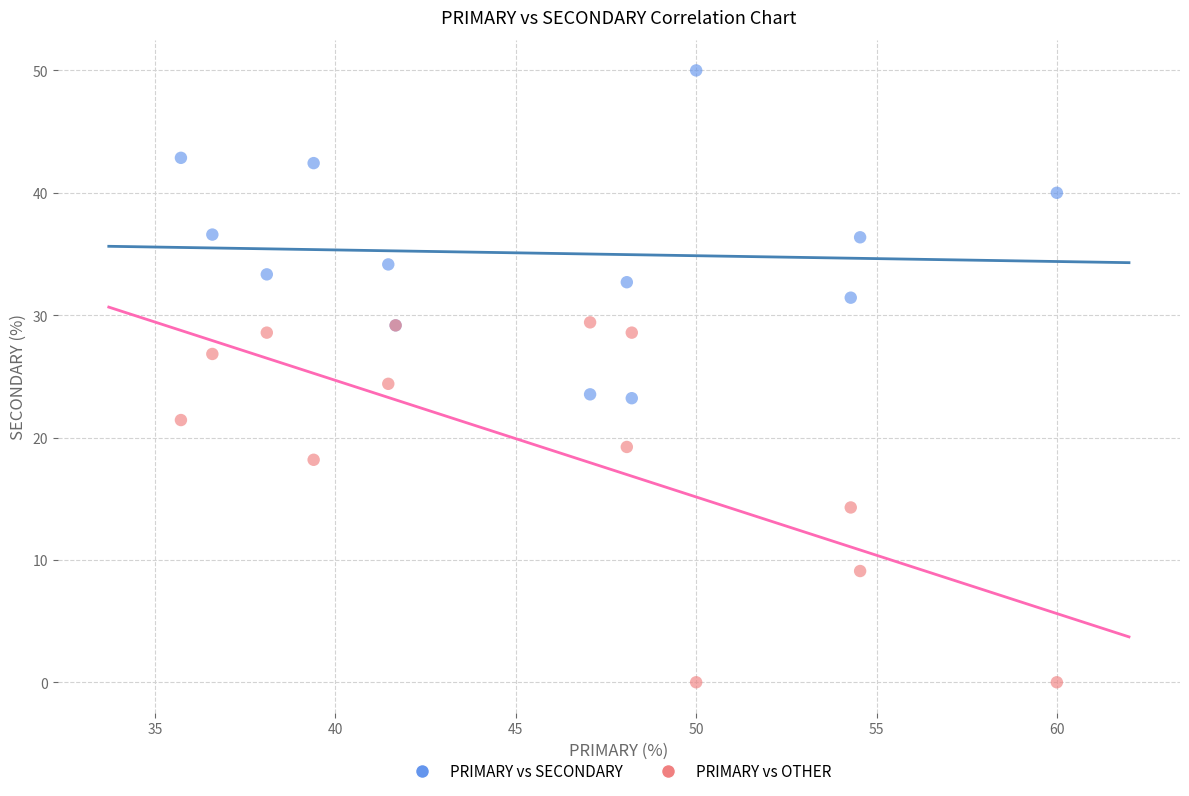

Which series reaches the minimum Y coordinate?

PRIMARY vs OTHER